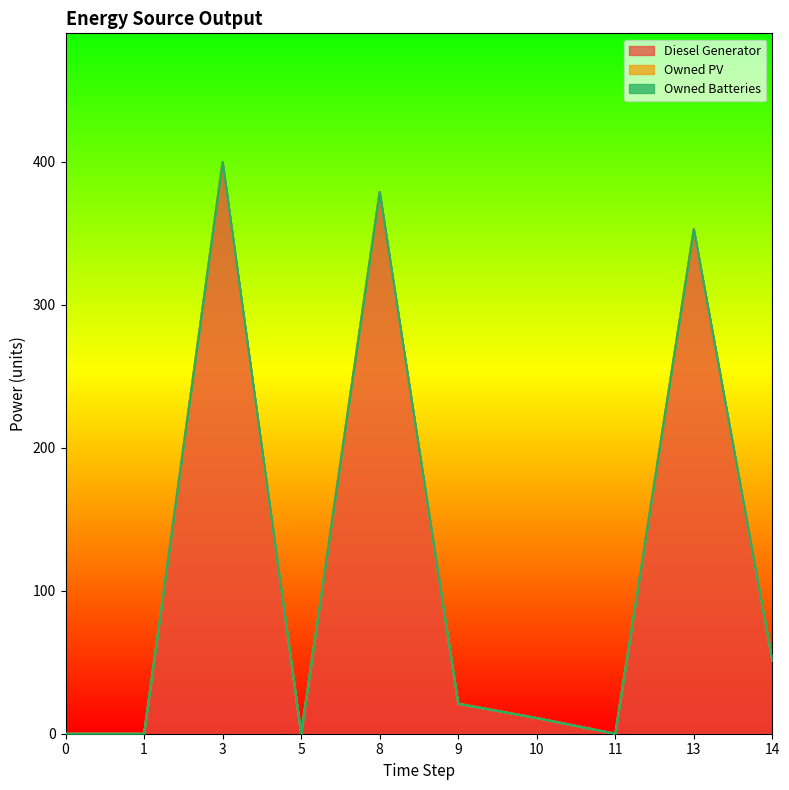

Where does the Diesel Generator series first go above 21?

3